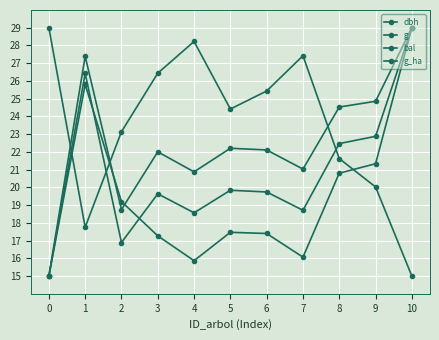

How many data points in g_ha are above 17?

8